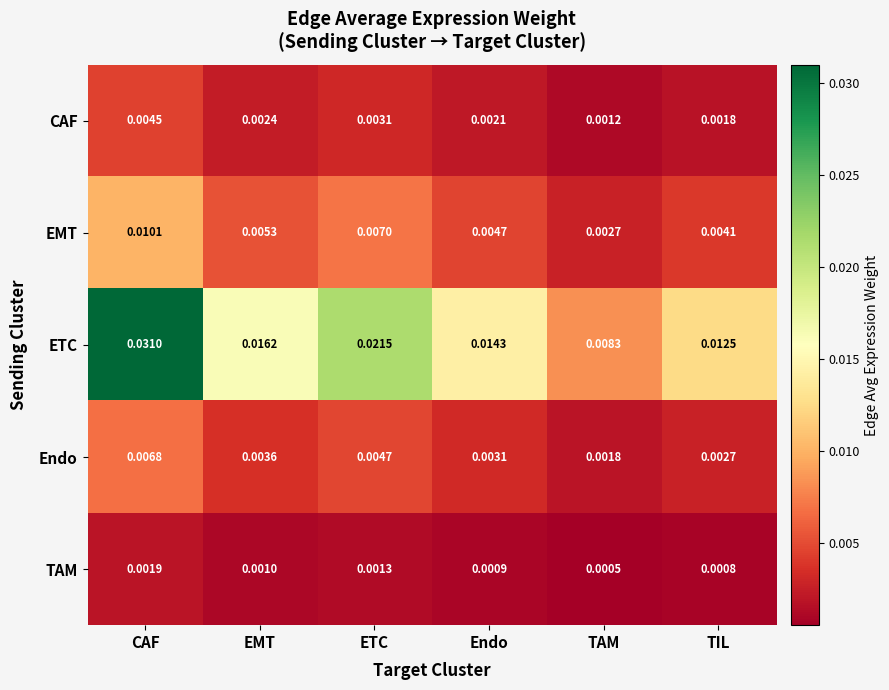

Which series changed the most between EMT and TAM?

ETC